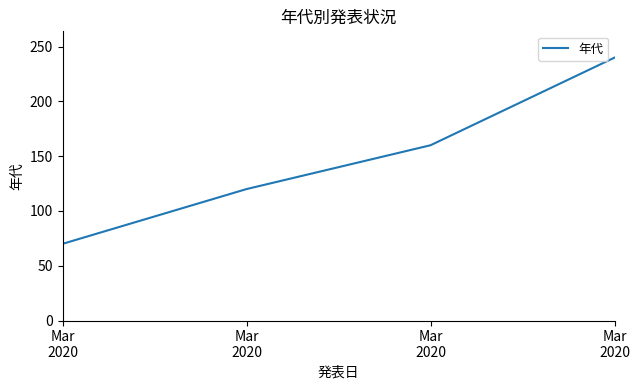

Reading right to left, what are all the values shown in this chart?

Mar
2020=240	Mar
2020=160	Mar
2020=120	Mar
2020=70